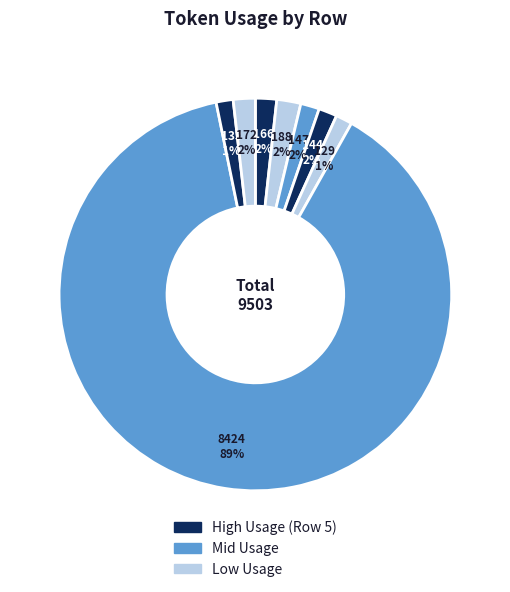

How many segments does this pie chart have?

8